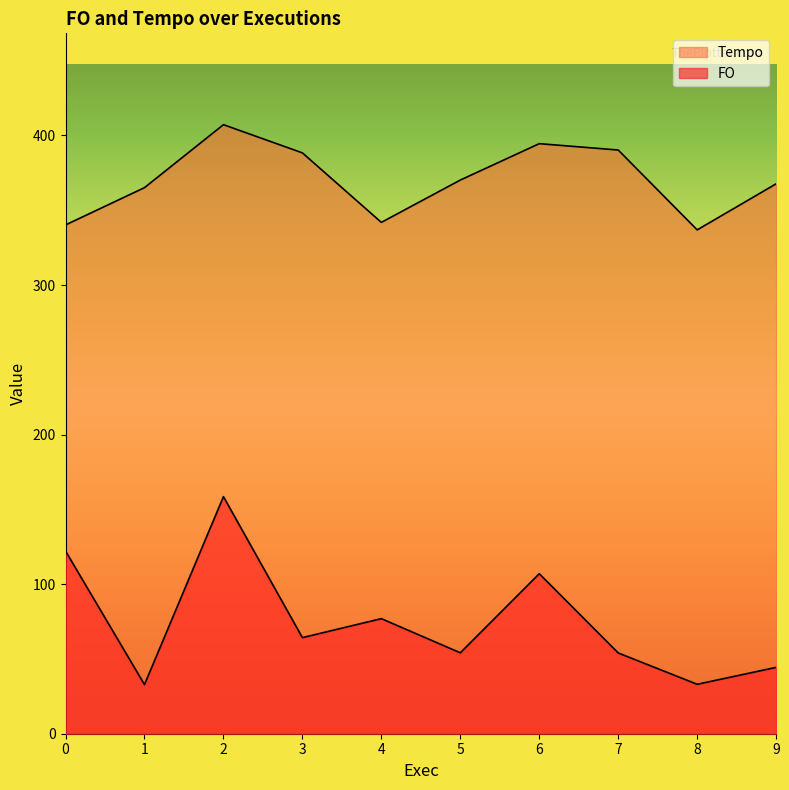

The value of FO at 1 is 9.9. True or false?

False